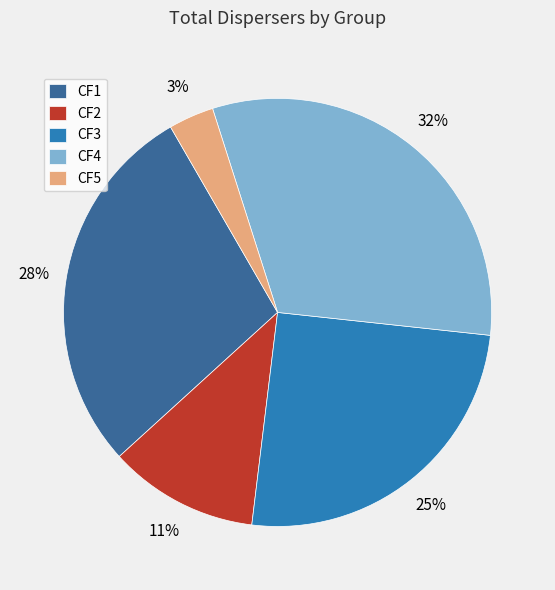

To the nearest percent, what percentage of the pie is CF3?

25%